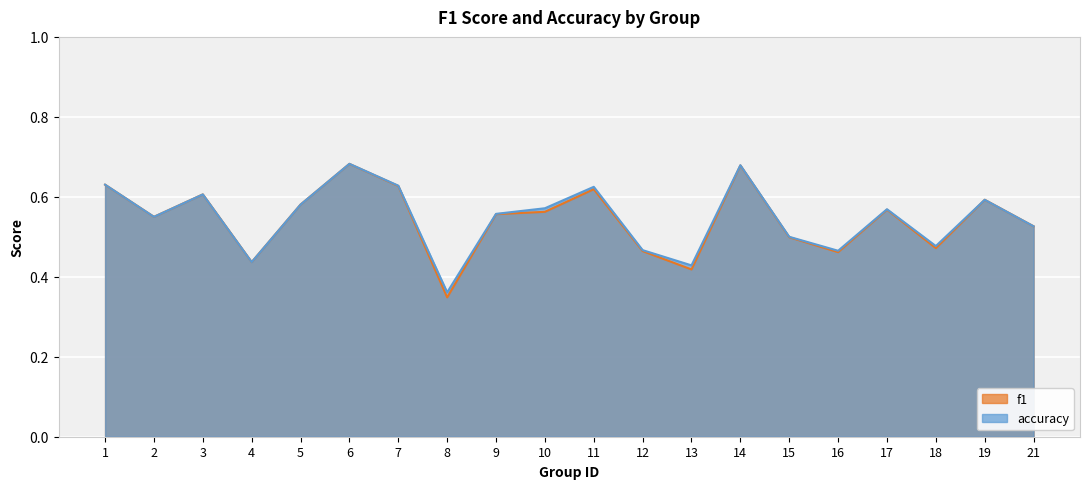

In accuracy, how many points are higher than both neighbors (excluding endpoints)?

6